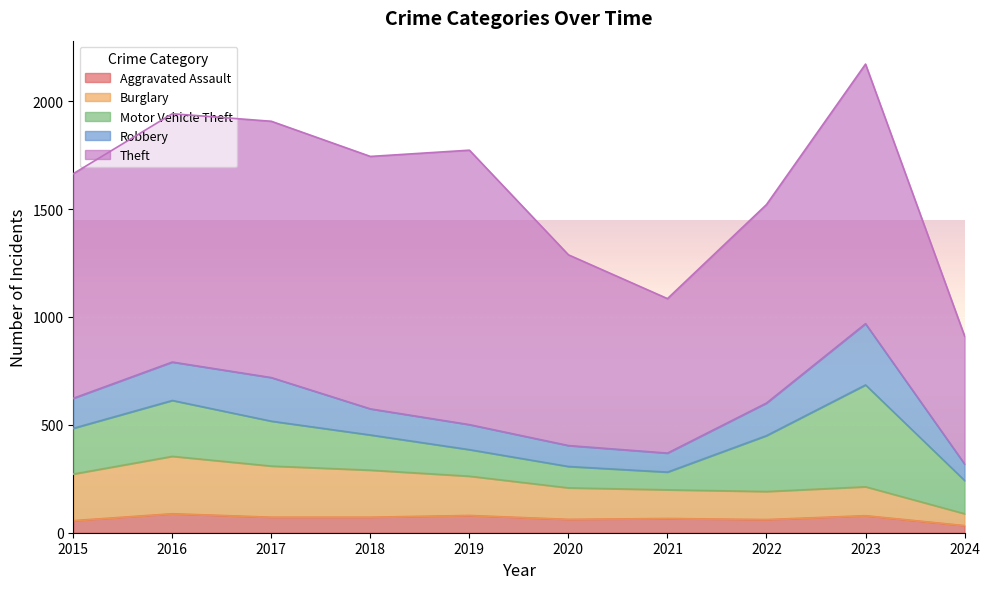

What are all the series names shown in the legend?

Aggravated Assault, Burglary, Motor Vehicle Theft, Robbery, Theft